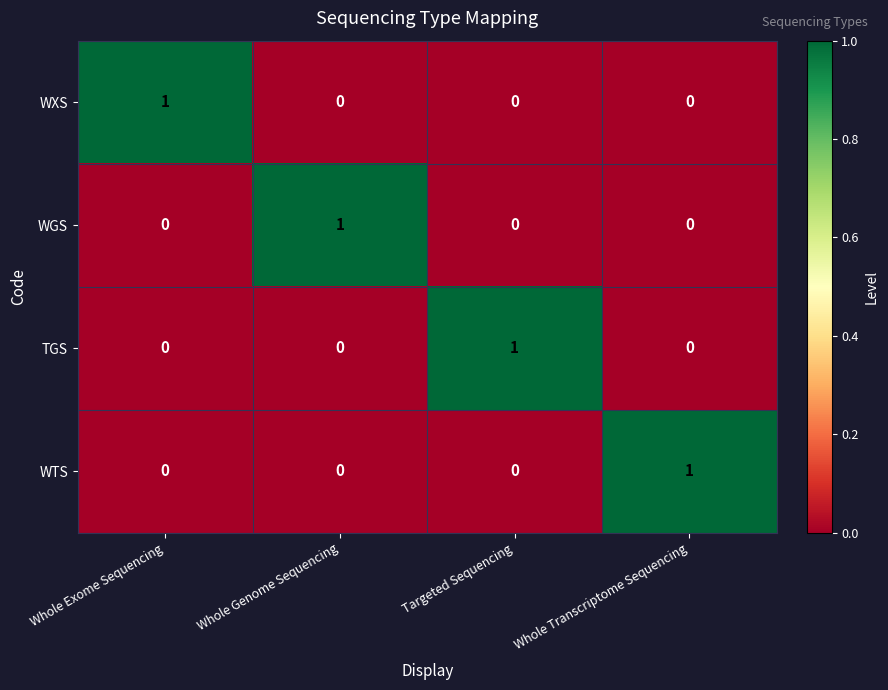

How many WTS values are between 0 and 1?

4